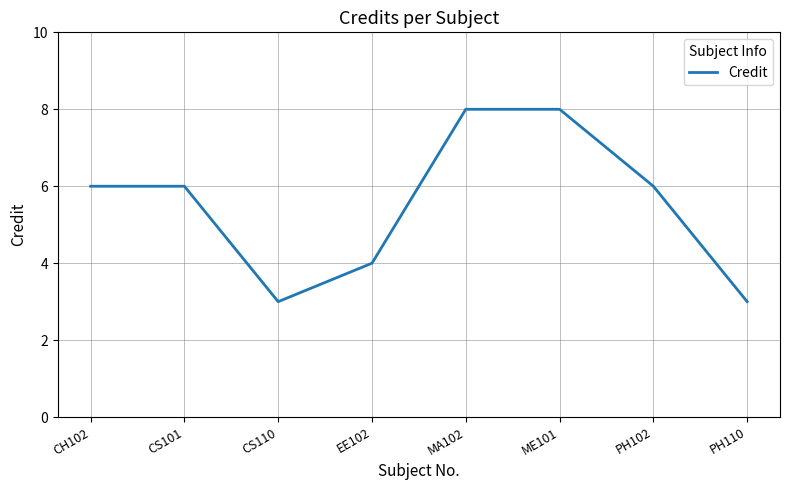

Which has a higher value, PH102 or PH110?

PH102